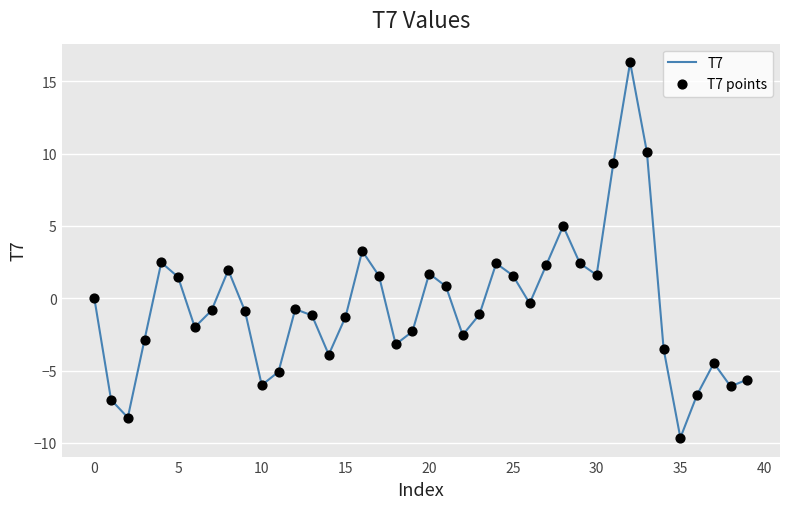

What is the maximum value shown in the chart?

16.3